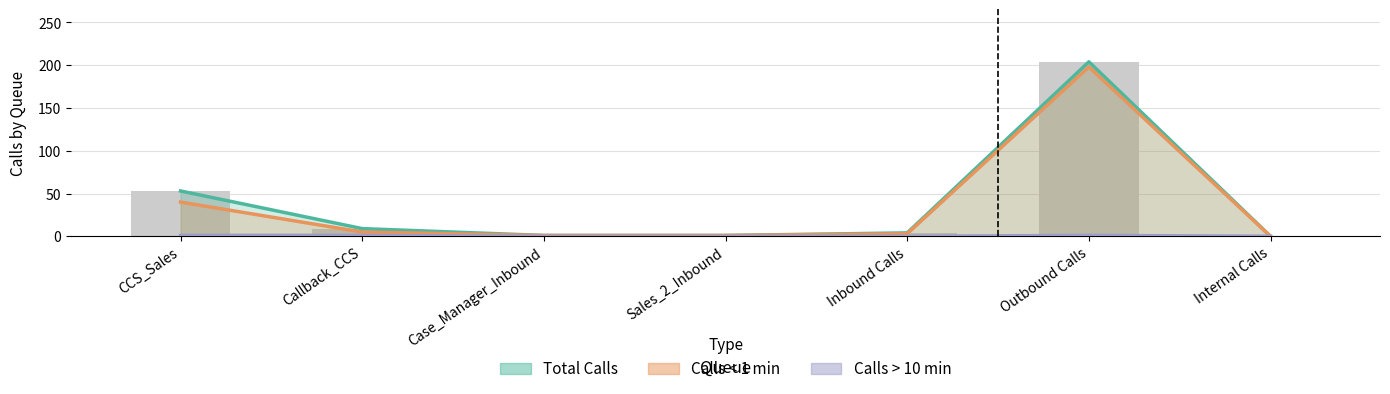

How many values in the Total Calls series are below 4?

3